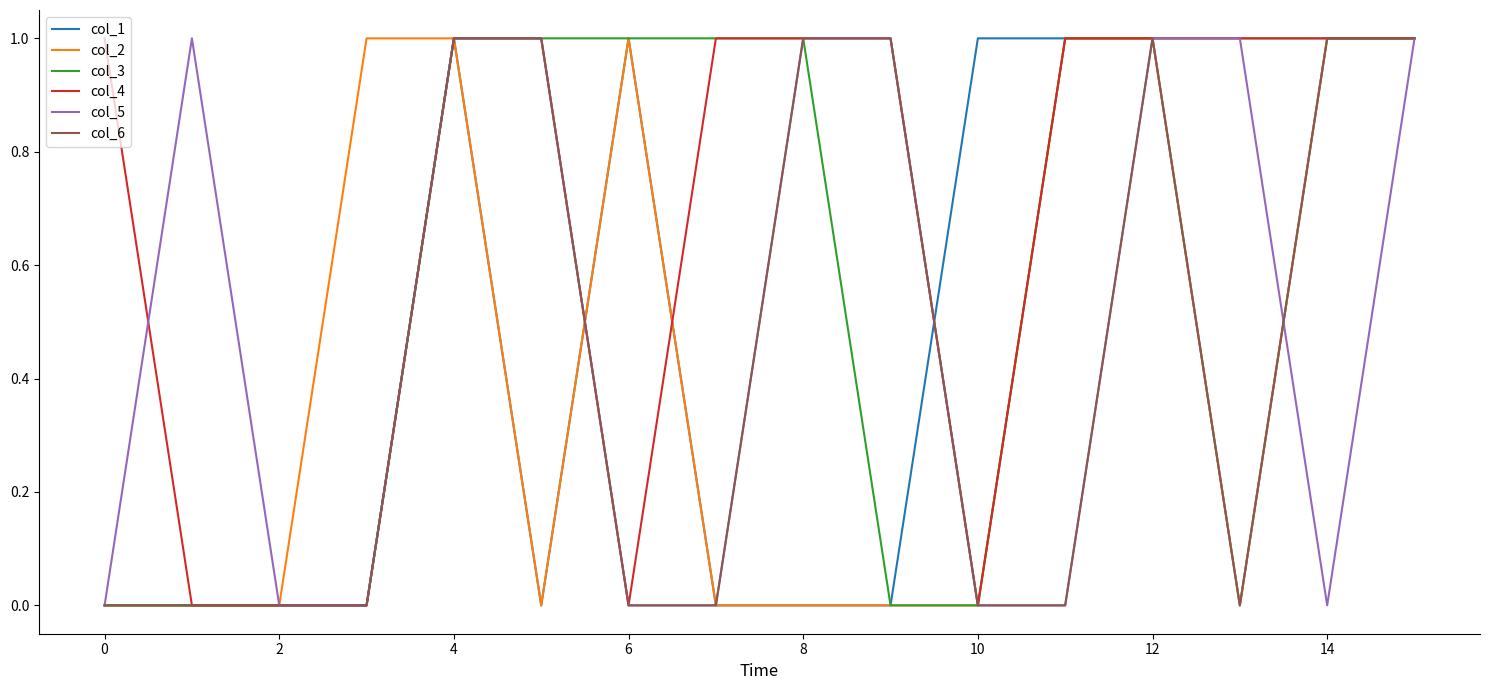

Which series has the largest total across all categories?

col_4